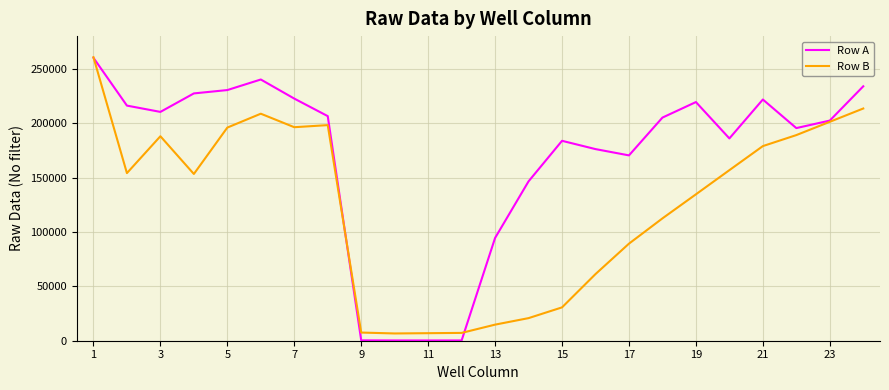

Does the chart have visible grid lines?

Yes